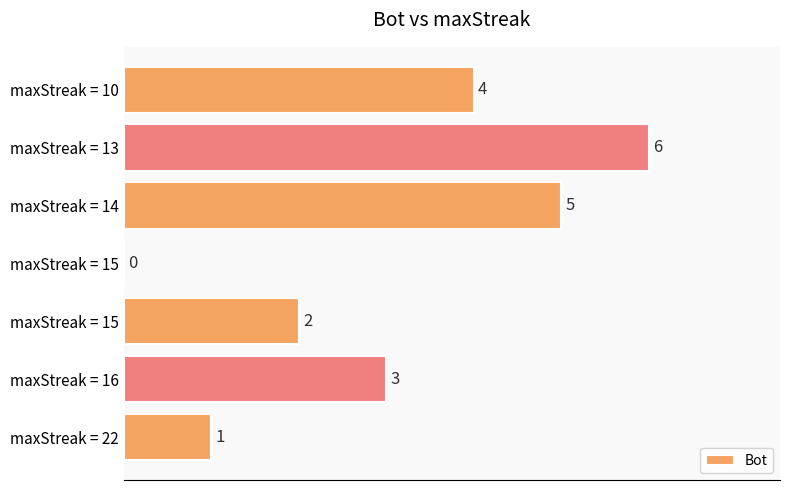

How many values are above zero?

6